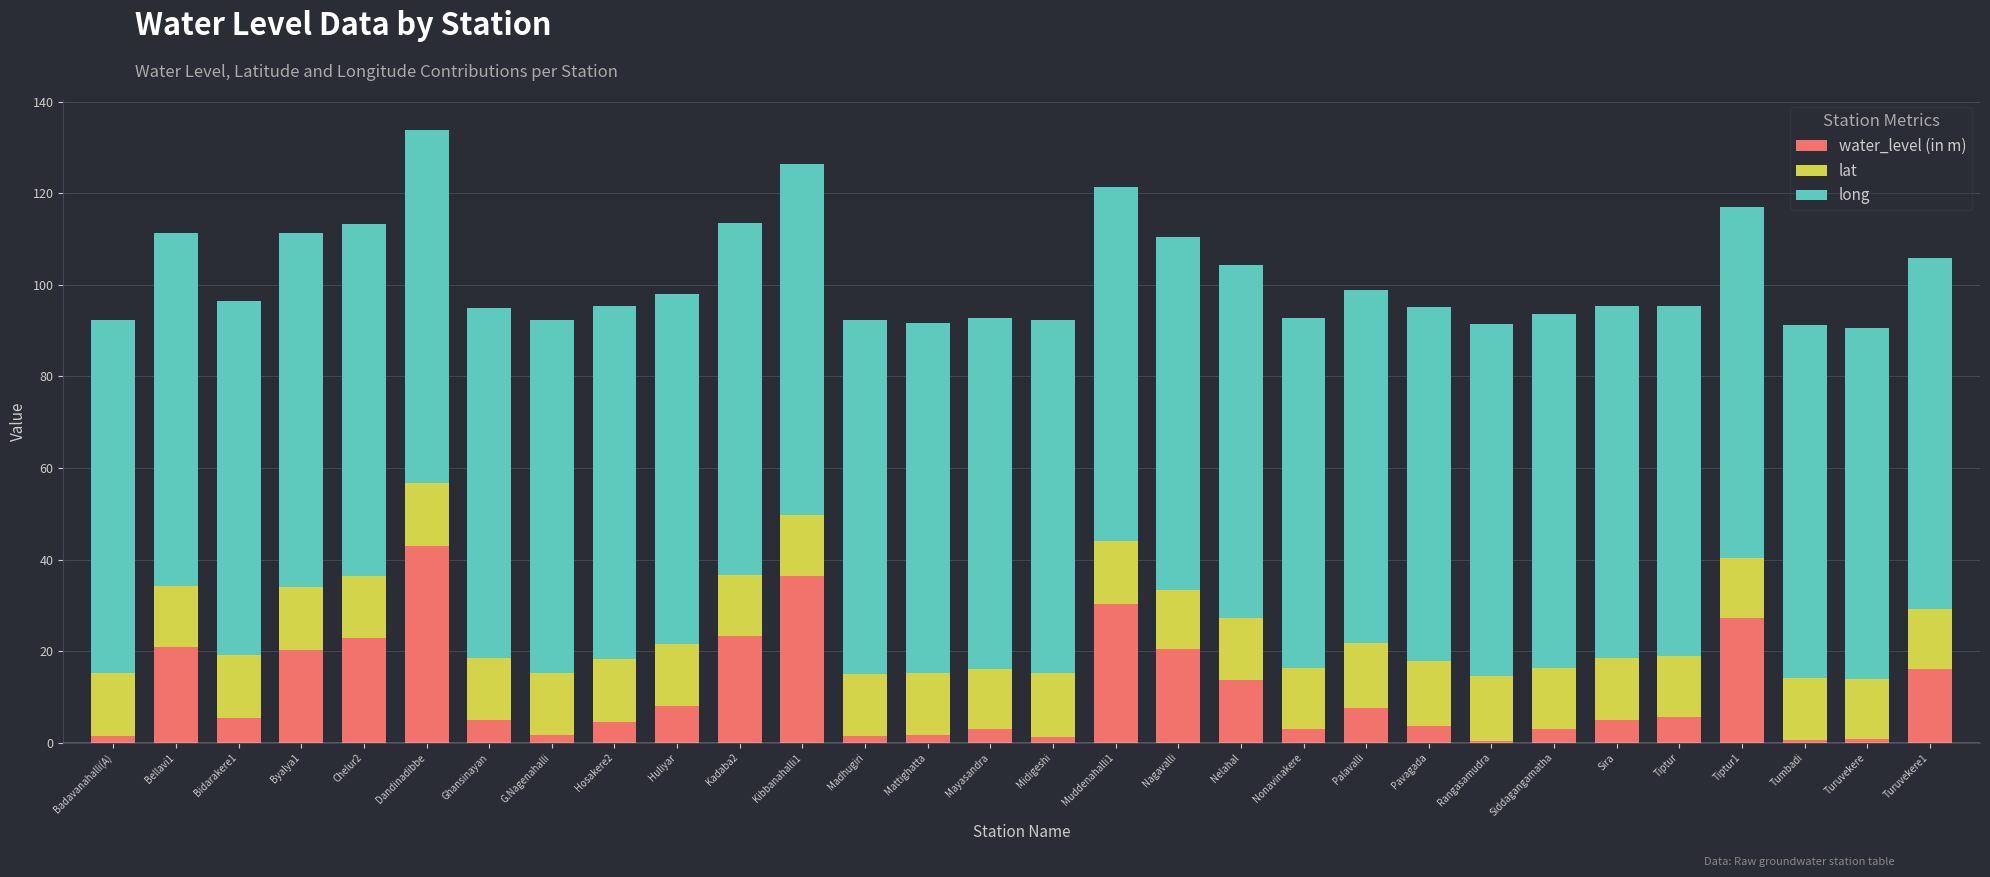

What is the sum of all water_level (in m) values?

337.4